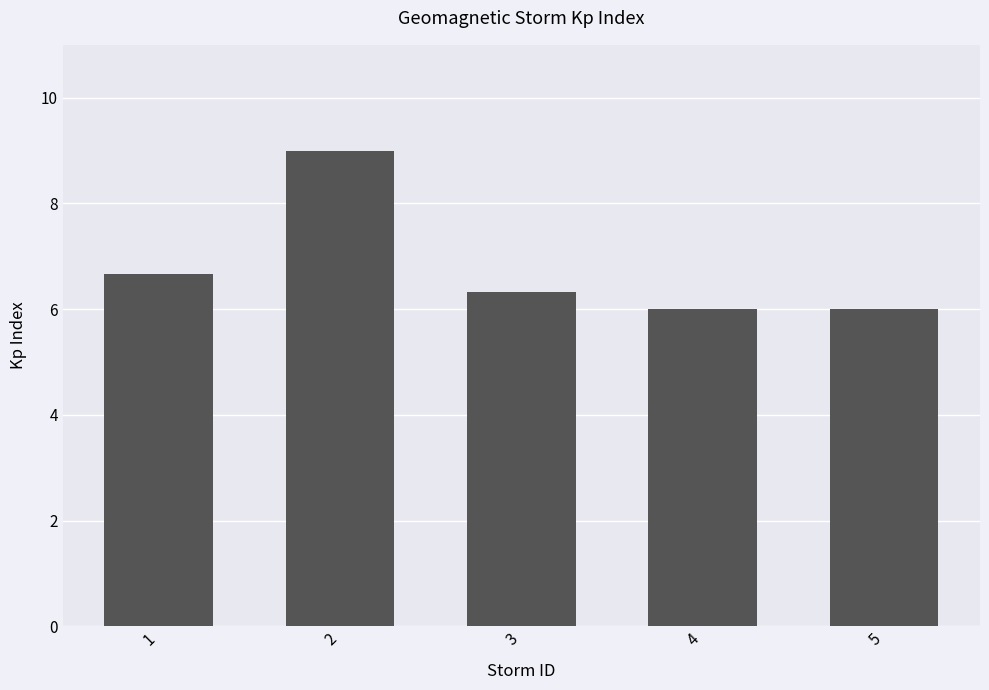

Does the chart contain any negative values?

No